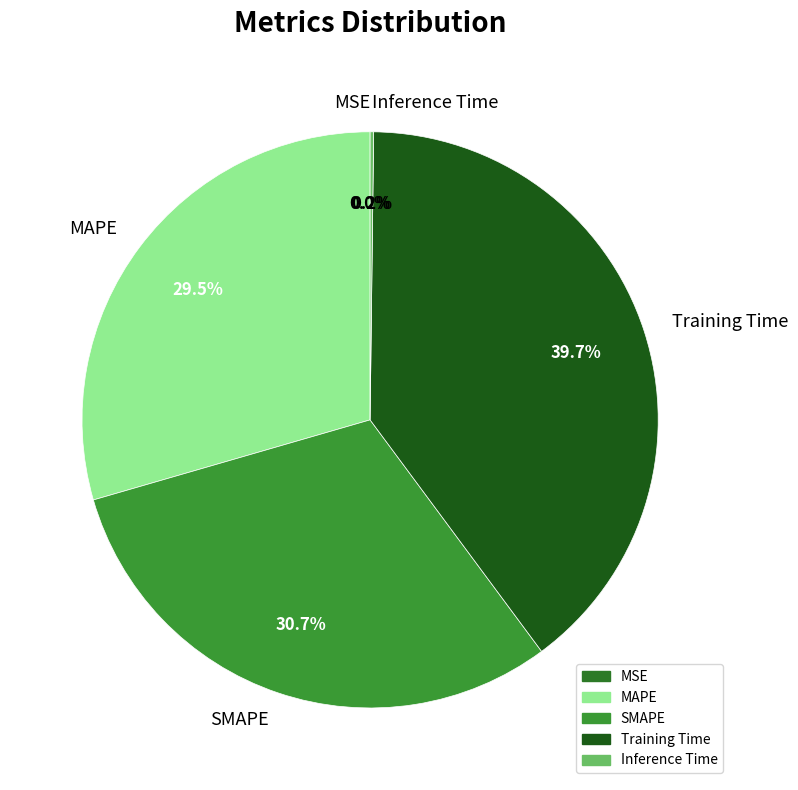

To the nearest percent, what is the difference between the largest and smallest slice percentages?

40%